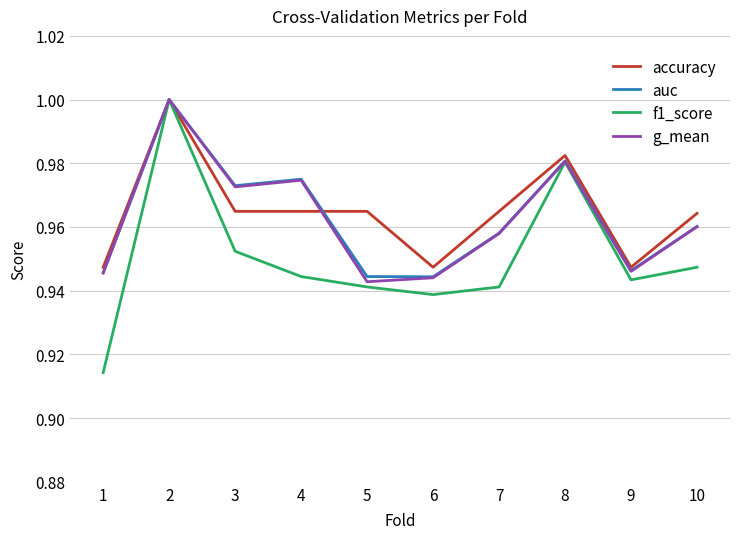

Is the value of accuracy at 6 greater than the value of f1_score at 6?

Yes